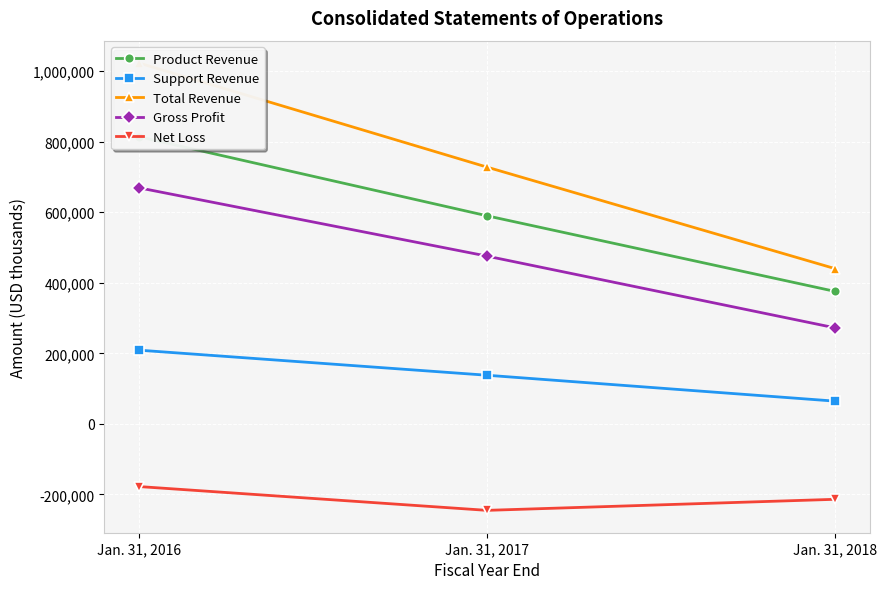

Which series changed the most between Jan. 31, 2017 and Jan. 31, 2018?

Total Revenue